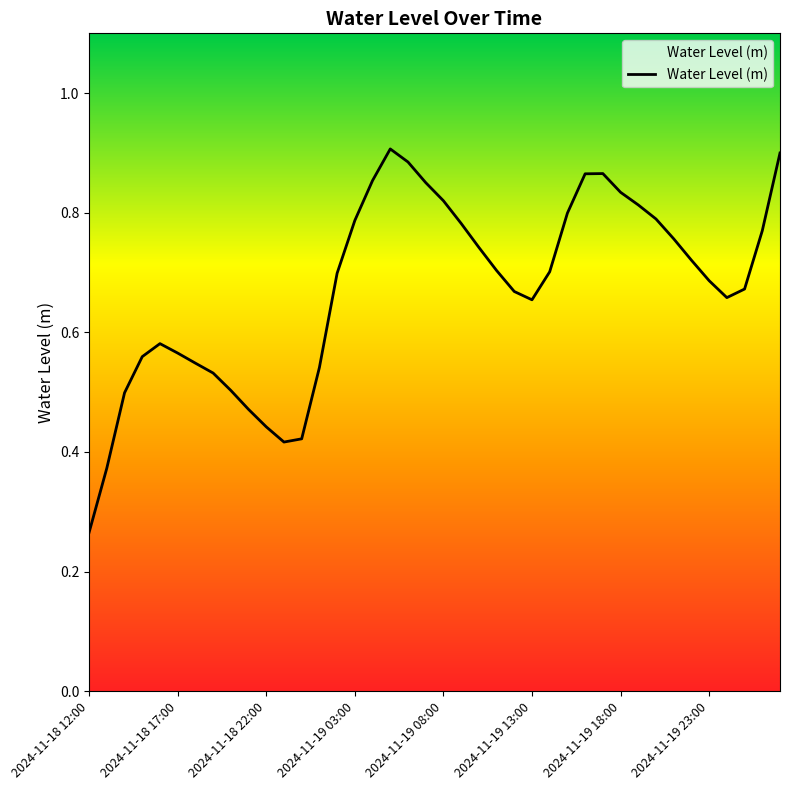

How many interior local peaks (higher than both neighbors) does the data have?

3